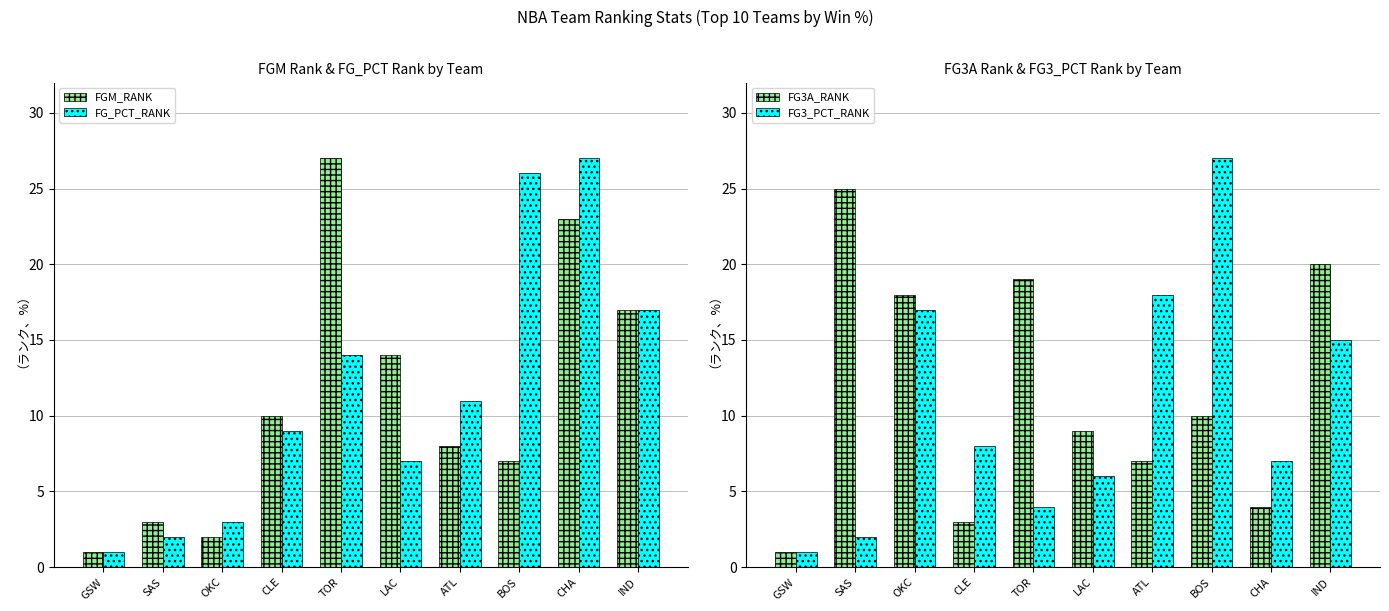

Rank the series by their maximum value, from highest to lowest.

FGM_RANK, FG_PCT_RANK, FG3_PCT_RANK, FG3A_RANK